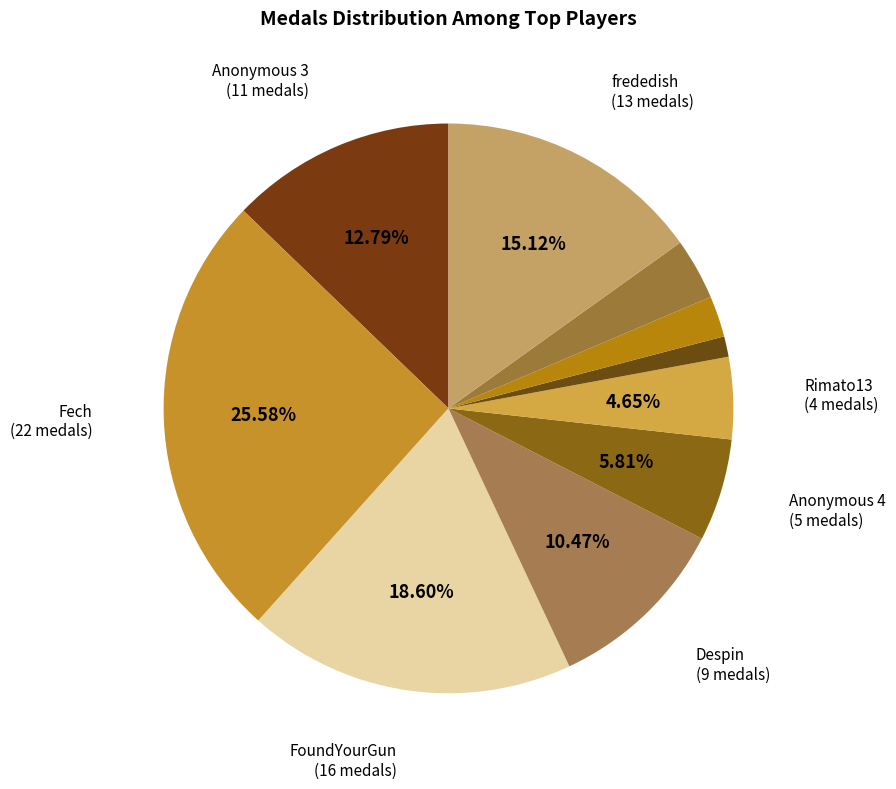

Is there any slice that represents more than half of the pie?

No